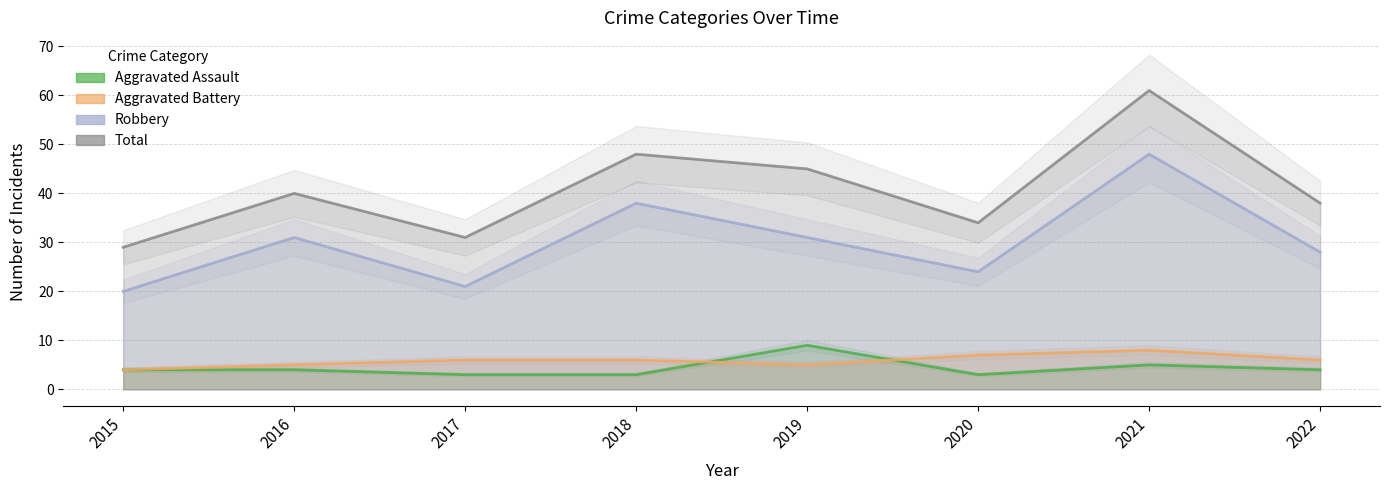

What is the difference between the second highest and minimum values in the Robbery series?

18